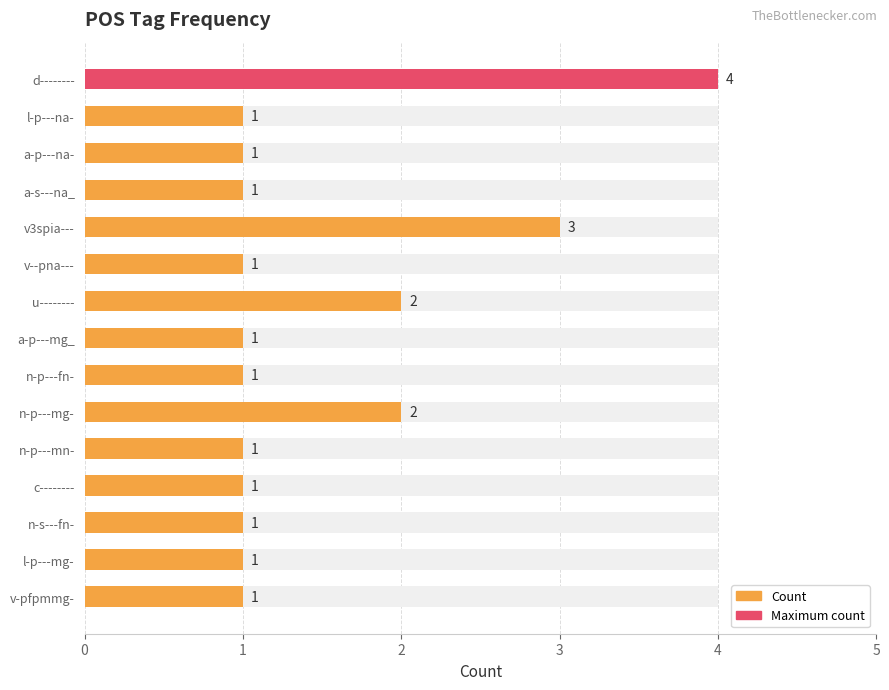

True or false: Maximum has a value of 0 at n-p---mn-.

True